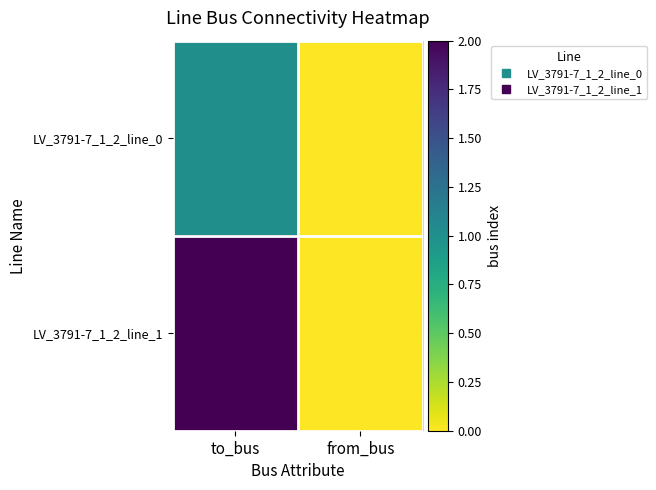

Which series changed the most between to_bus and from_bus?

LV_3791-7_1_2_line_1